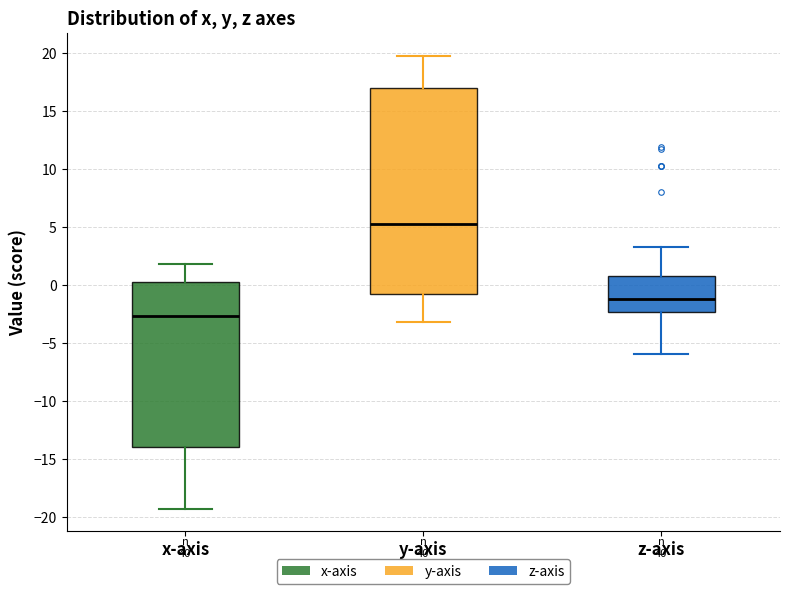

Reading left to right, transcribe this box plot: for each box, give where its median line is, the range the box spans, and where its two whiskers end, as read against the y-axis. The values are not printed on the chart, so give them approximately, as read against the axis.

x-axis: median -2.5, box -14.0 to 0.5, whiskers -19.0 to 2.0
y-axis: median 5.5, box -1.0 to 17.0, whiskers -3.0 to 20.0
z-axis: median -1.0, box -2.5 to 1.0, whiskers -6.0 to 3.5